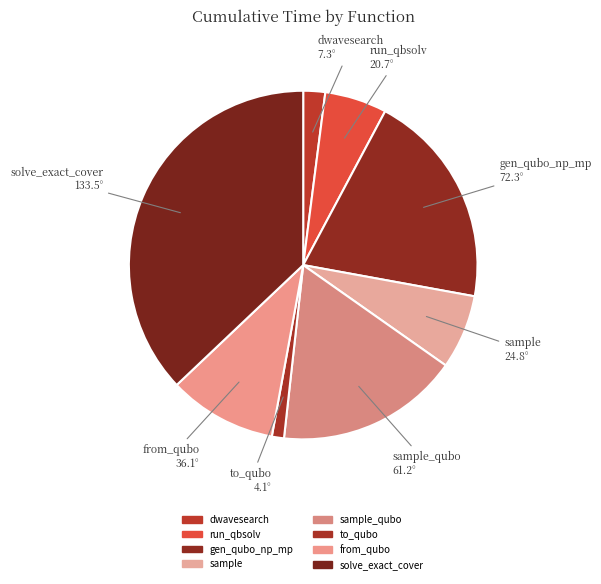

Rank the categories by value from lowest to highest.

to_qubo, dwavesearch, run_qbsolv, sample, from_qubo, sample_qubo, gen_qubo_np_mp, solve_exact_cover